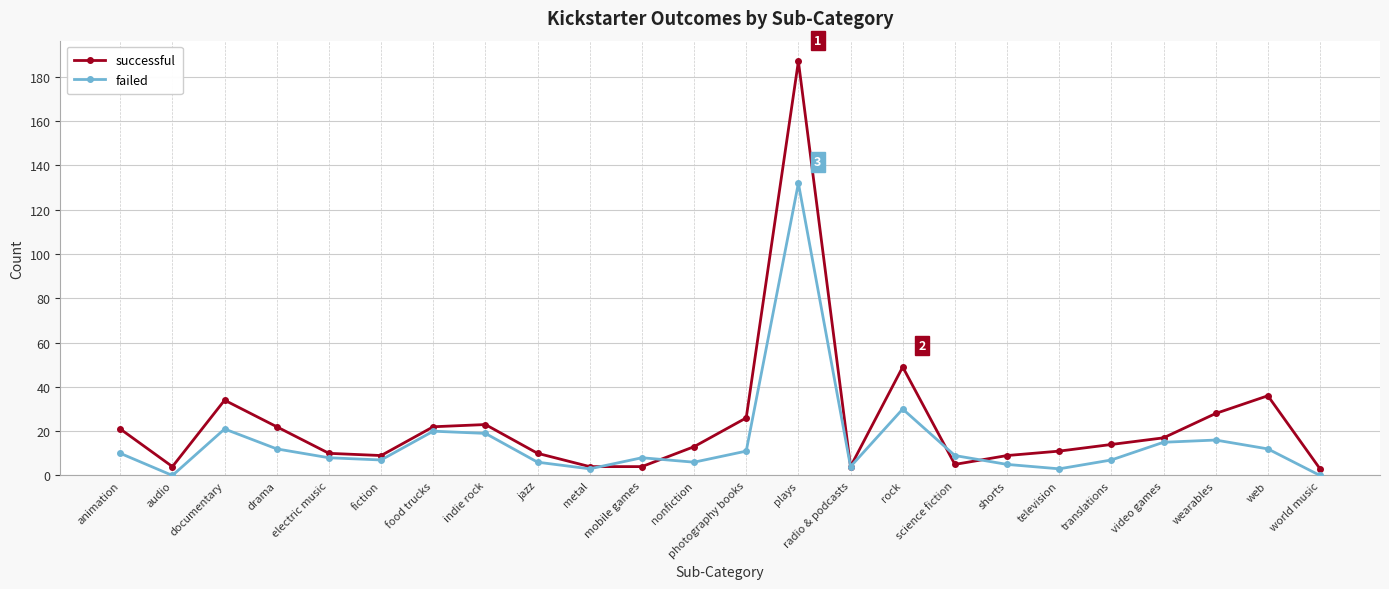

What is the sum of all successful values?

565